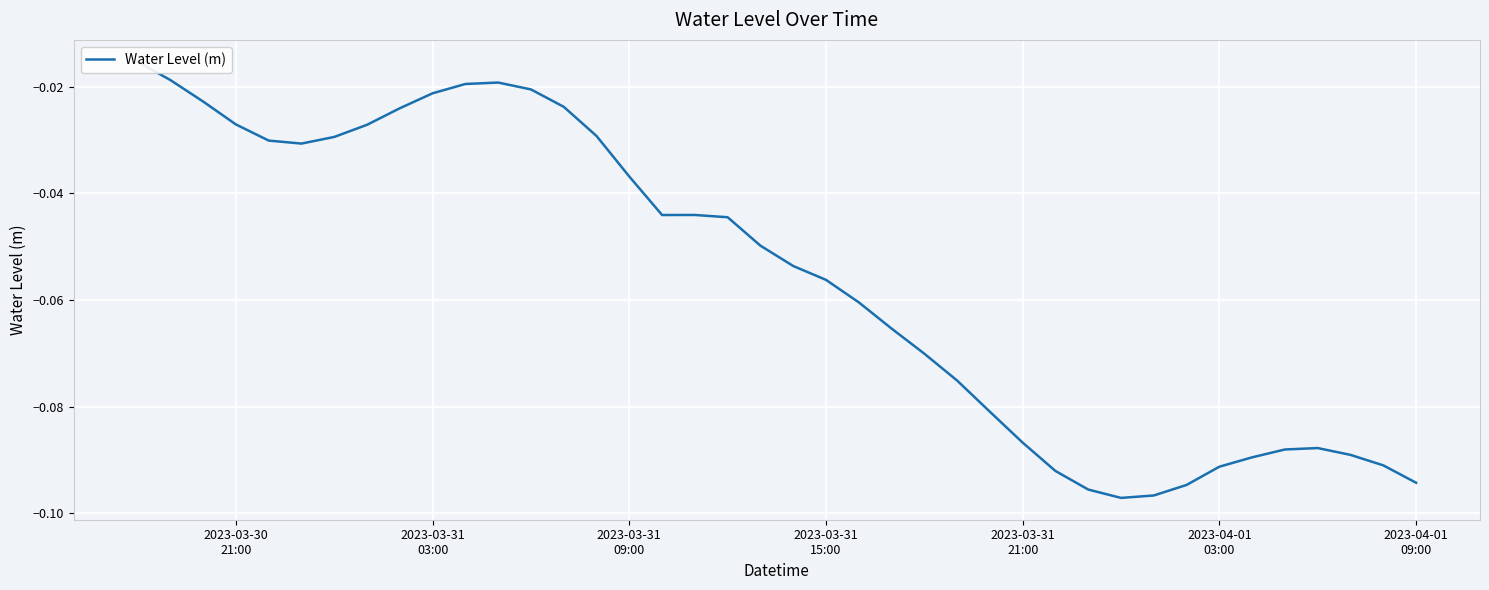

How many points are lower than both their immediate neighbors (excluding endpoints)?

3